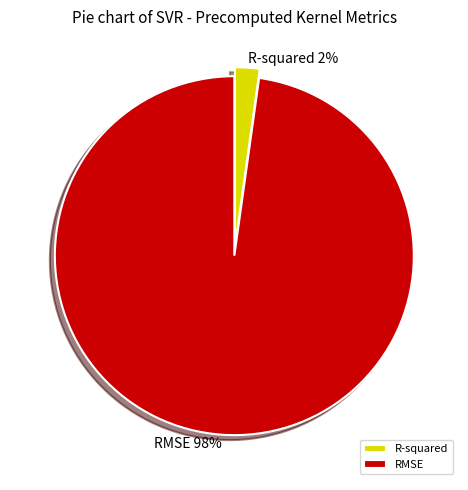

True or false: RMSE accounts for 98% of the total.

True